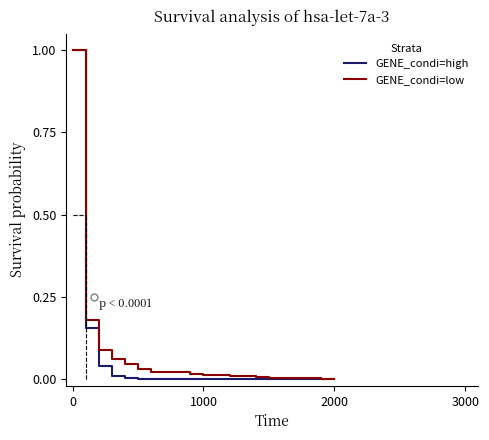

What are all the series names shown in the legend?

GENE_condi=high, GENE_condi=low